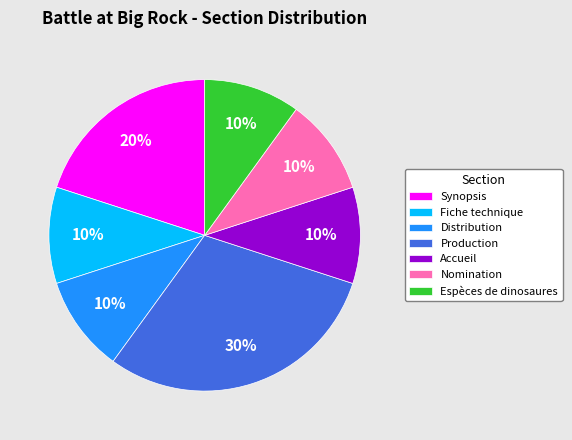

The Production slice represents 17% of the pie. True or false?

False